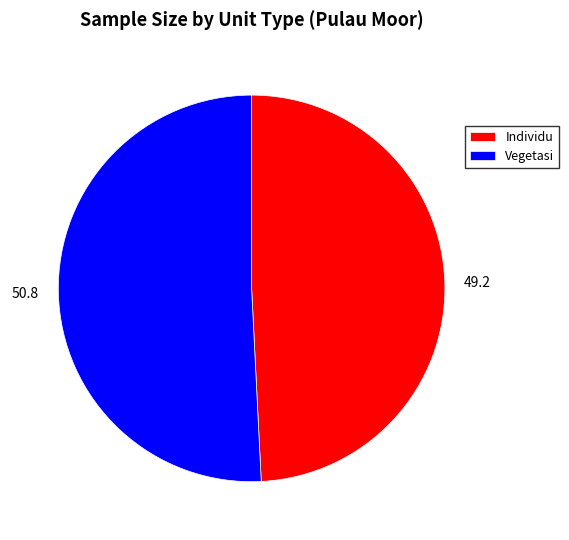

How many slices are in this pie chart?

2